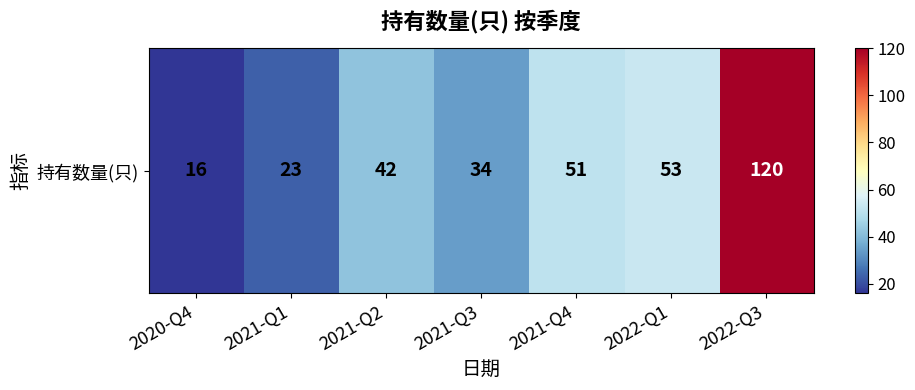

Between 2021-Q3 and 2021-Q4, which is larger?

2021-Q4